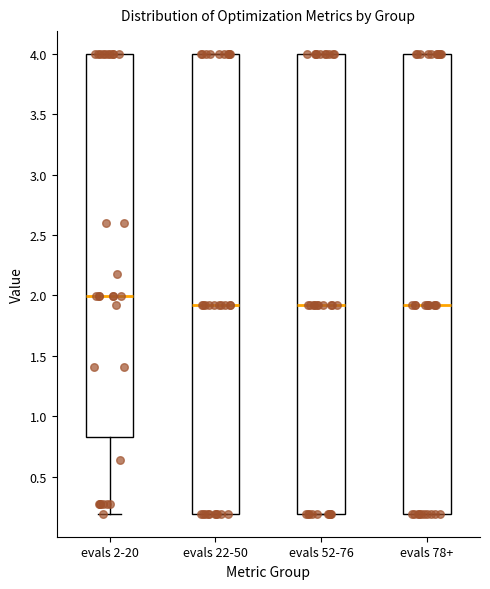

Reading left to right, read every box against the y-axis: the position of its median line, the range the box covers, and the ends of its whiskers. The values are not printed on the chart, so give them approximately, as read against the axis.

evals 2-20: median 2.00, box 0.85 to 4.00, whiskers 0.20 to 4.00
evals 22-50: median 1.90, box 0.20 to 4.00, whiskers 0.20 to 4.00
evals 52-76: median 1.90, box 0.20 to 4.00, whiskers 0.20 to 4.00
evals 78+: median 1.90, box 0.20 to 4.00, whiskers 0.20 to 4.00